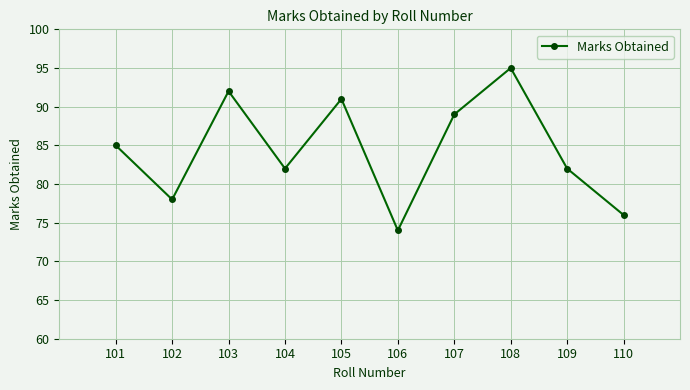

At which category does the chart reach its peak across all series?

108